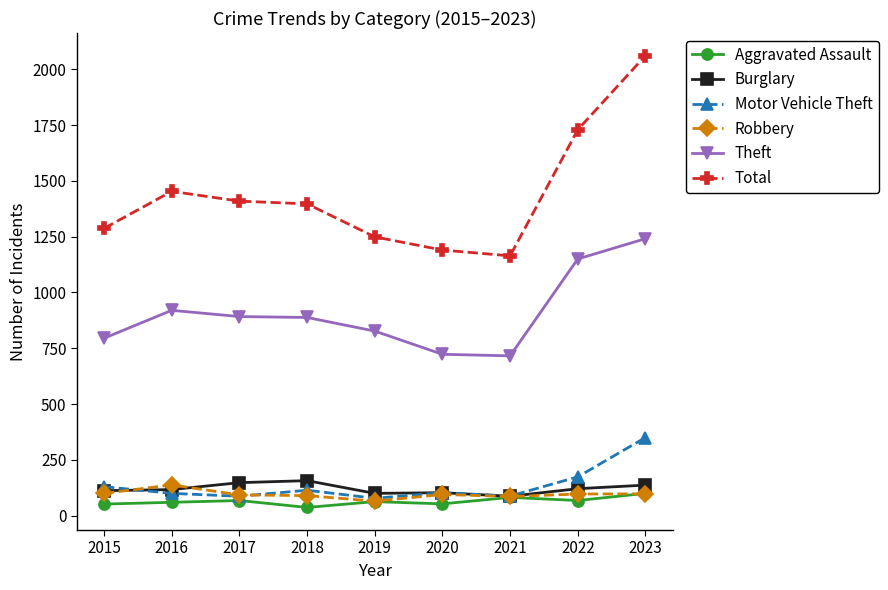

What are all the series names shown in the legend?

Aggravated Assault, Burglary, Motor Vehicle Theft, Robbery, Theft, Total